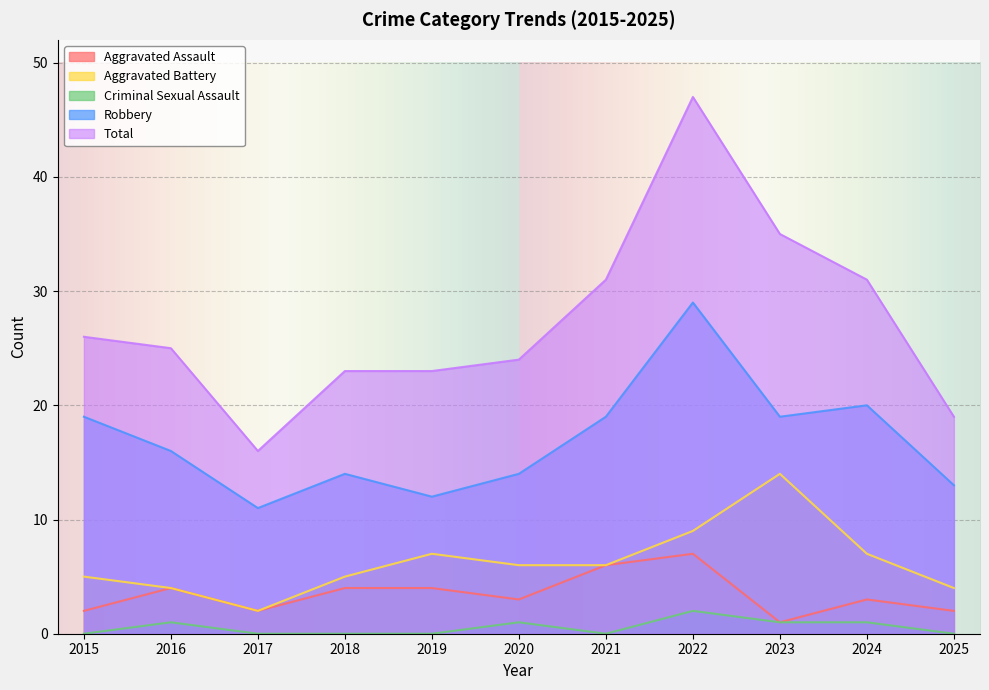

How many interior local peaks does the Robbery series have?

3